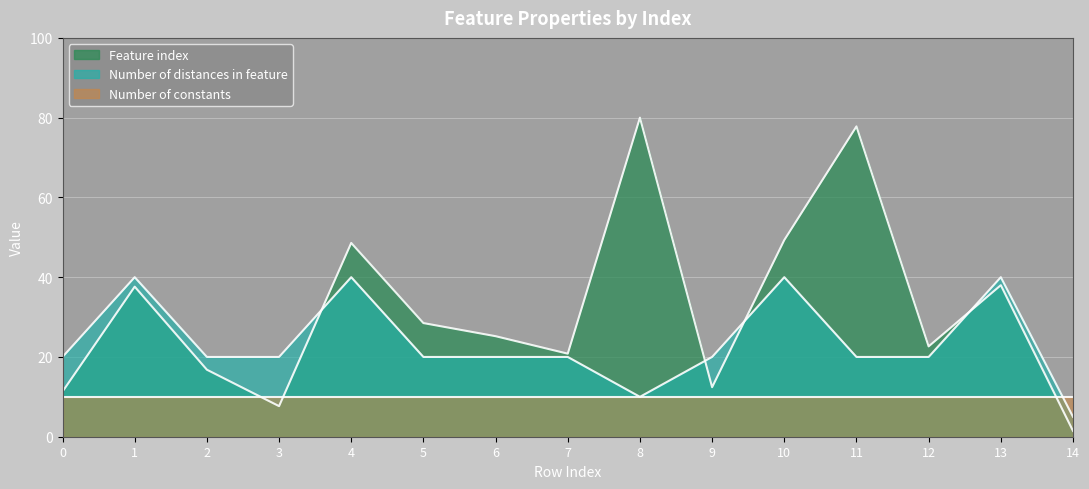

What is the value of the Feature index point at the 9th from the left?

80.0